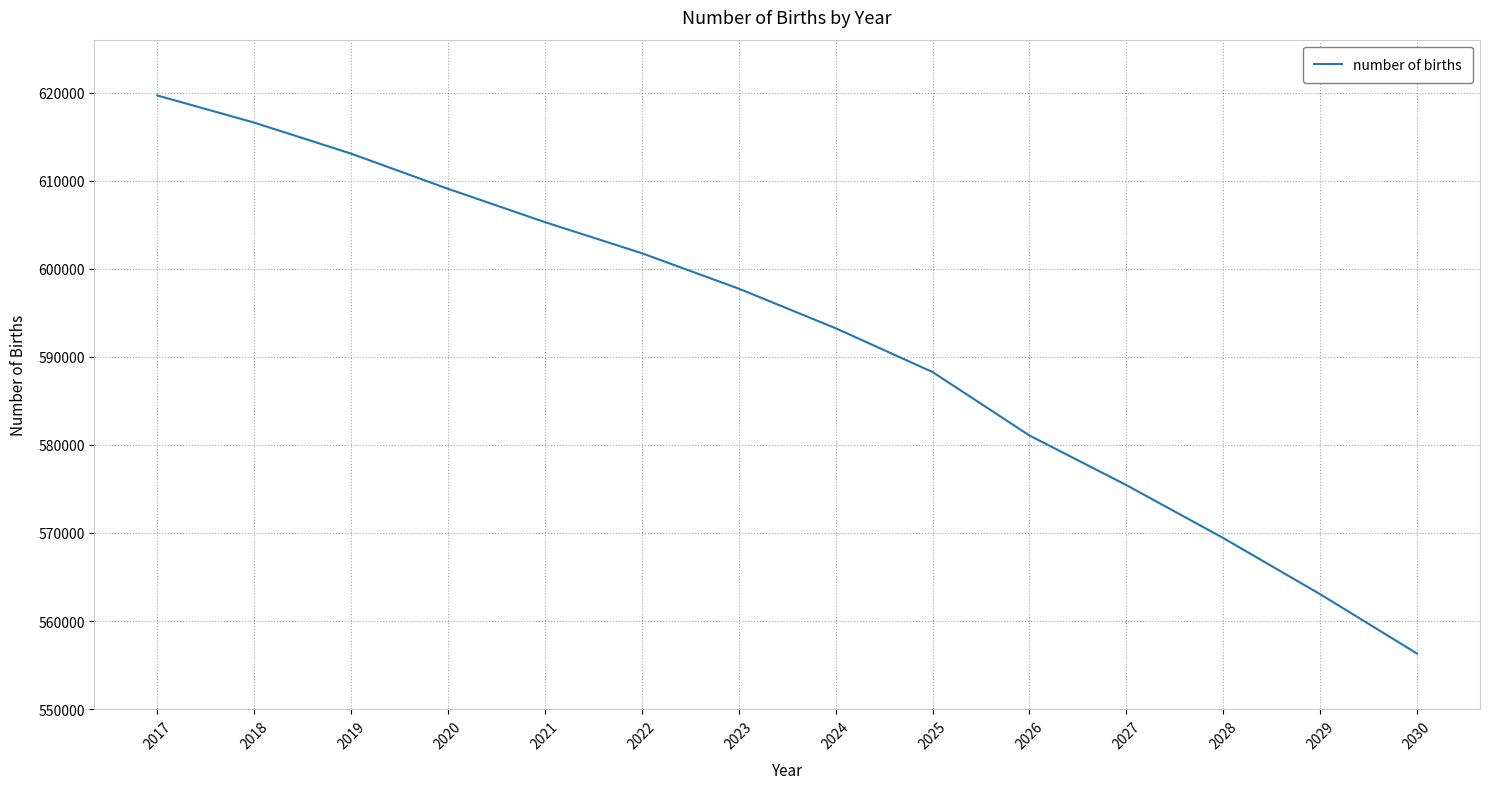

Reading left to right, extract all data points from this chart.

619682.2	616599.2	613076.5	609084.2	605298.6	601769.3	597747.8	593249.3	588278.5	581071.8	575437.8	569427.0	563048.5	556305.9